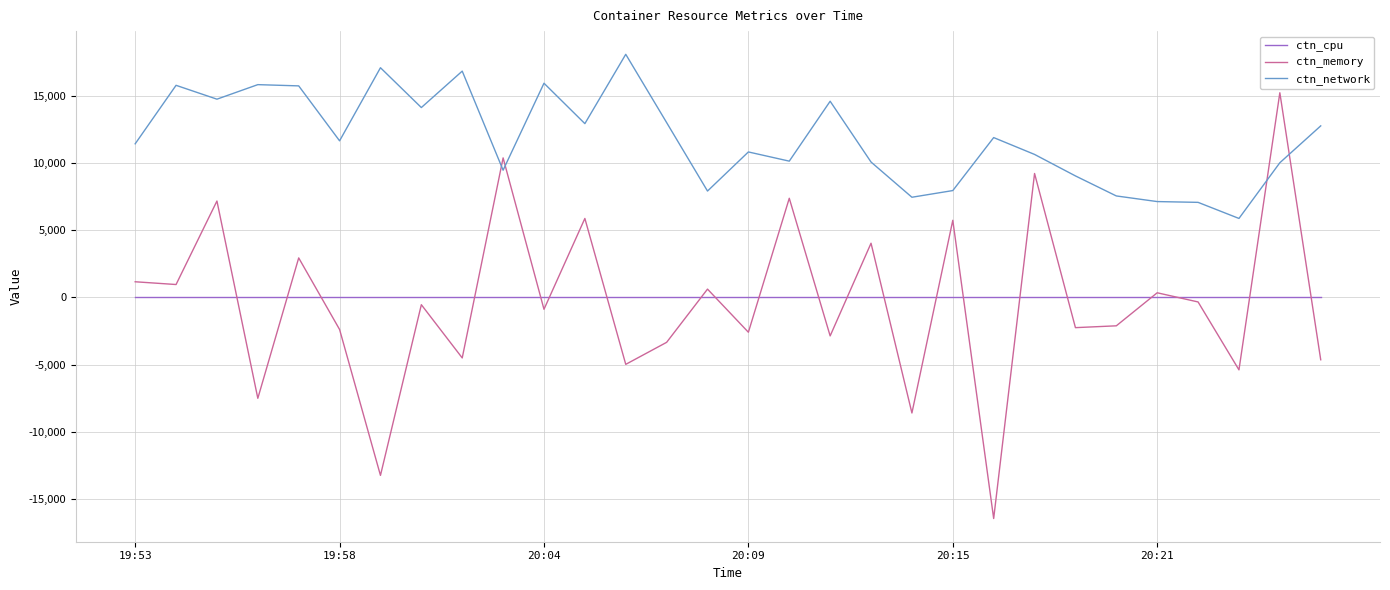

List the series in order of their peak value, lowest first.

ctn_cpu, ctn_memory, ctn_network